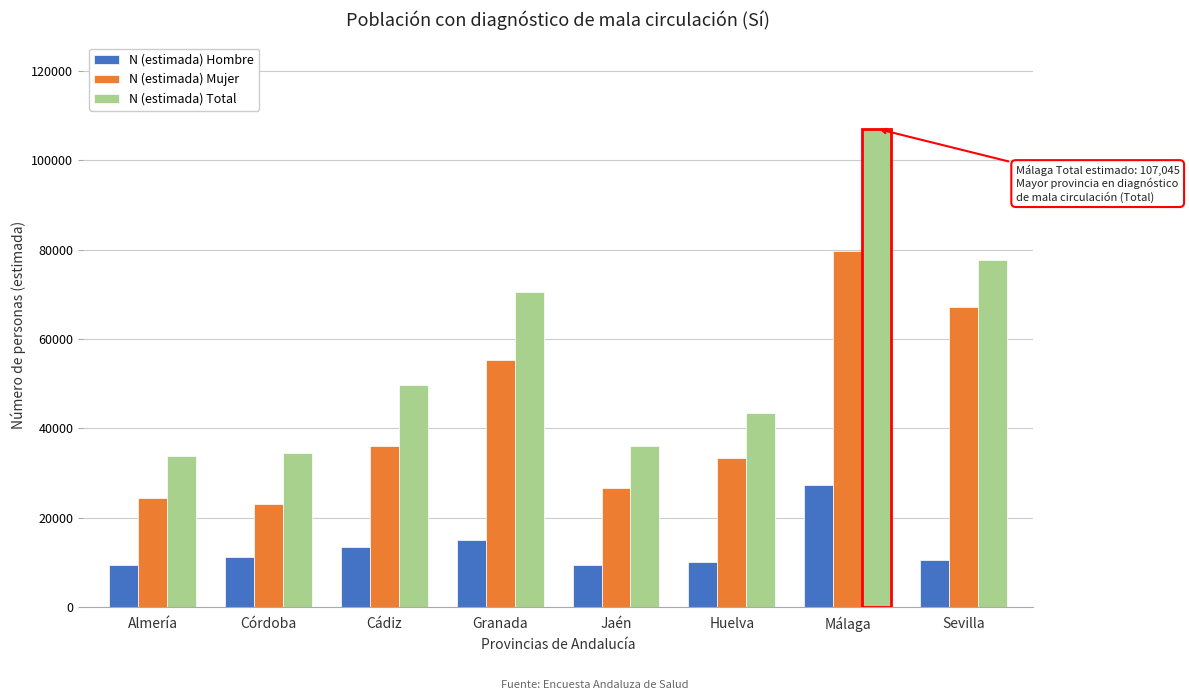

At how many categories does at least one series exceed 45356?

4